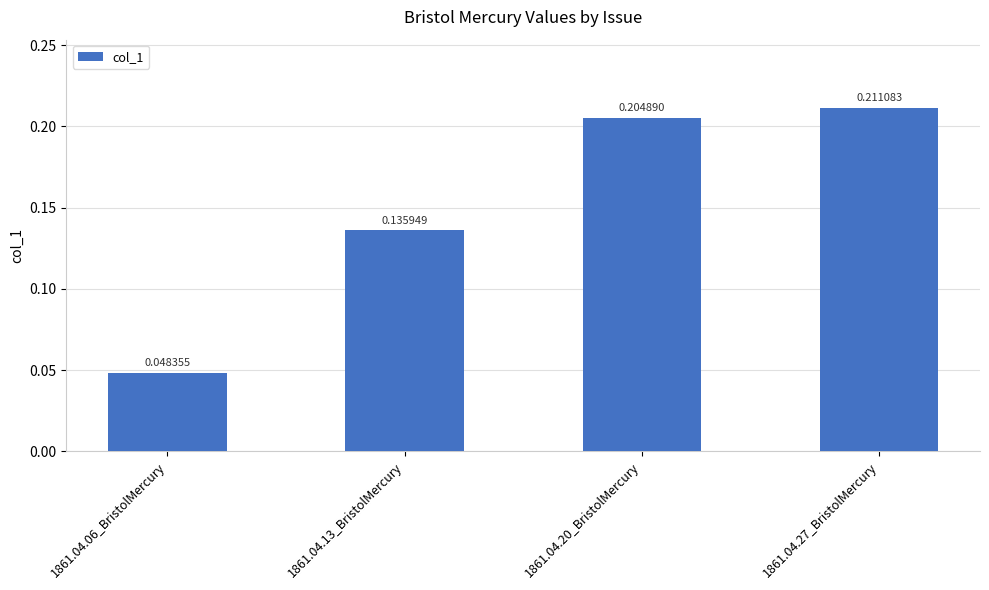

Rank the categories by value from lowest to highest.

1861.04.06_BristolMercury, 1861.04.13_BristolMercury, 1861.04.20_BristolMercury, 1861.04.27_BristolMercury